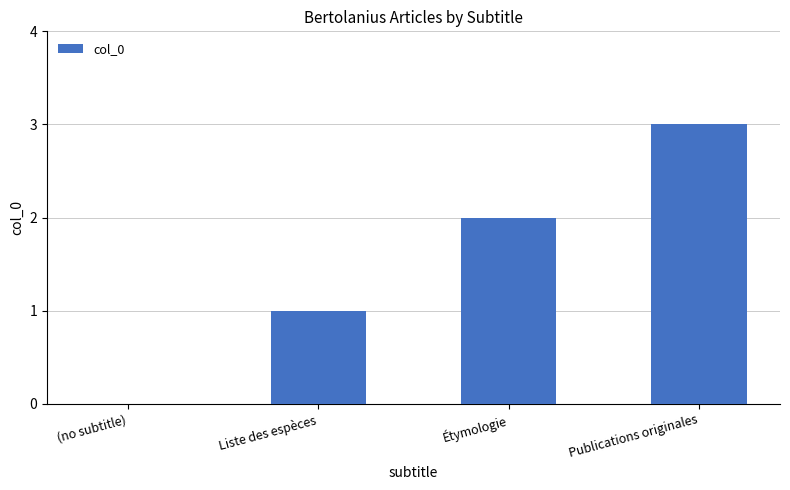

How many data points does each series have?

4